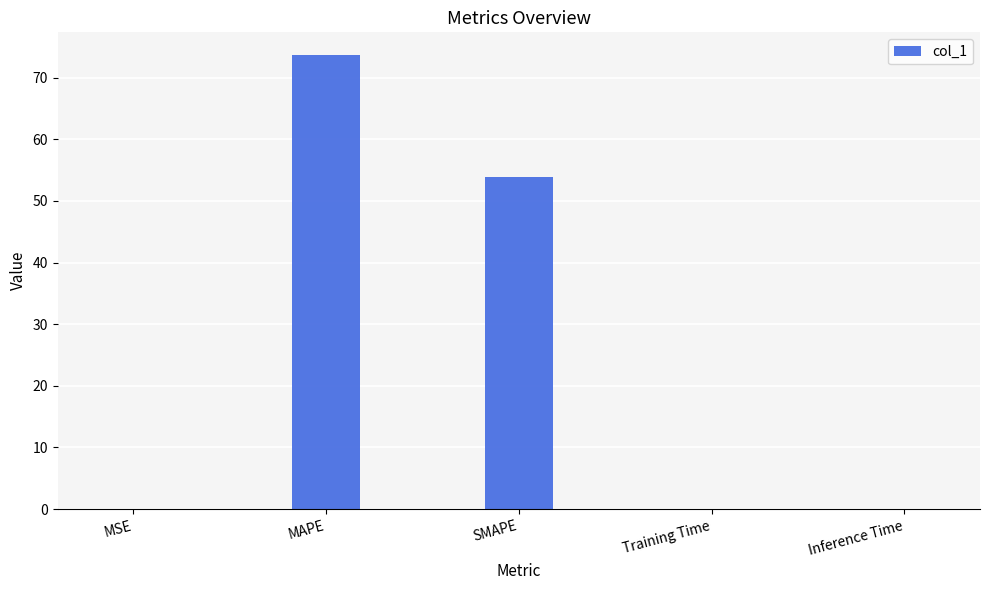

What is the greatest value displayed?

73.7